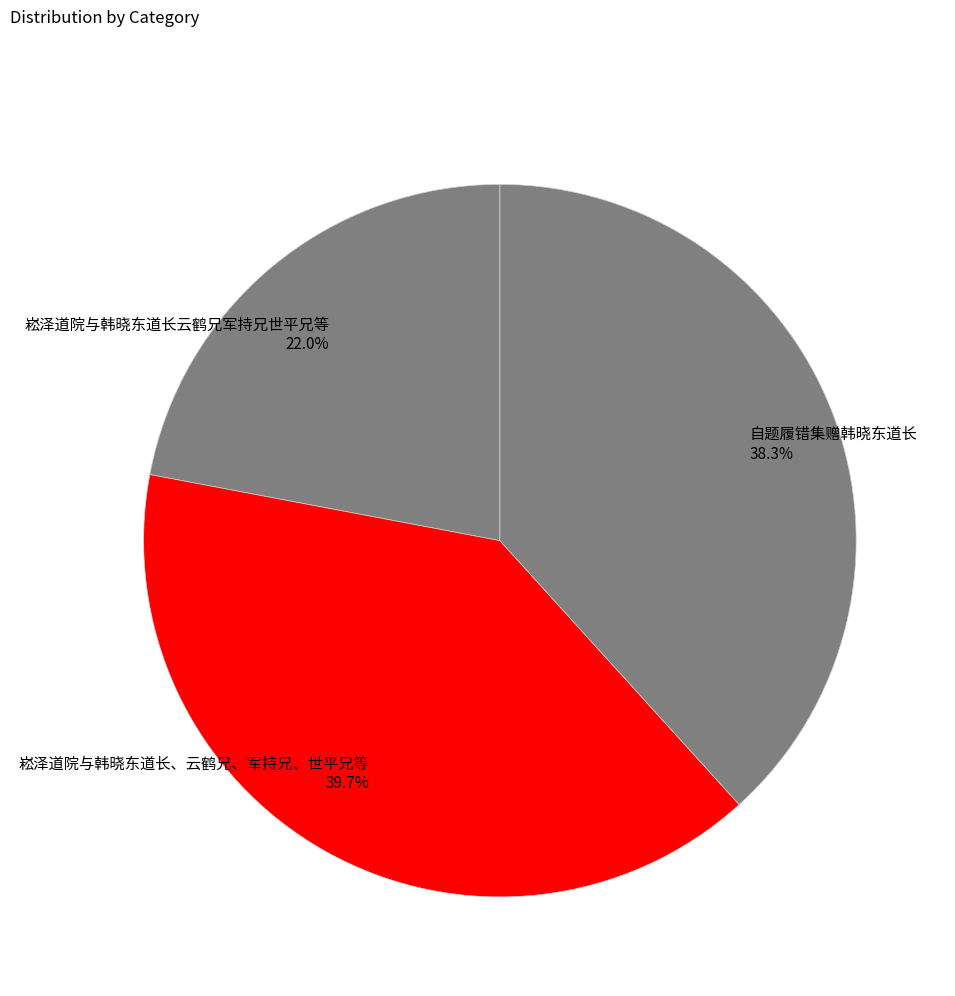

Count the number of slices in the pie.

3